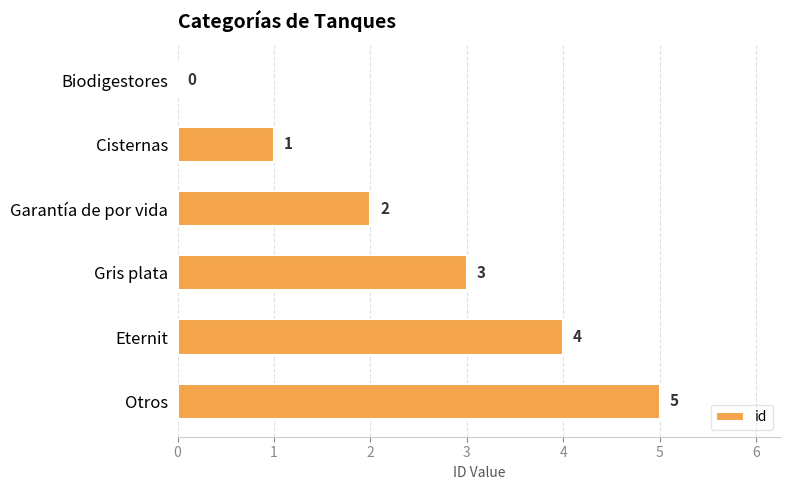

What is the change in value from Biodigestores to Cisternas?

+1